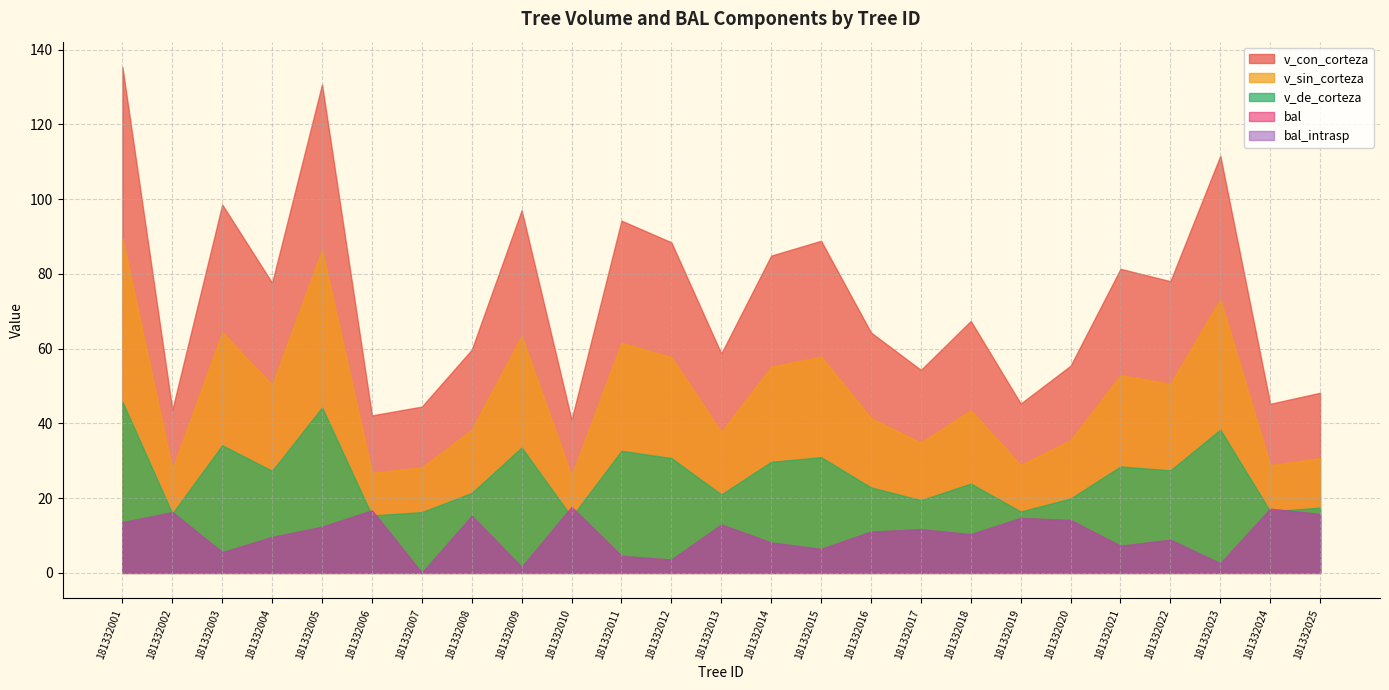

At how many categories does at least one series exceed 7?

25